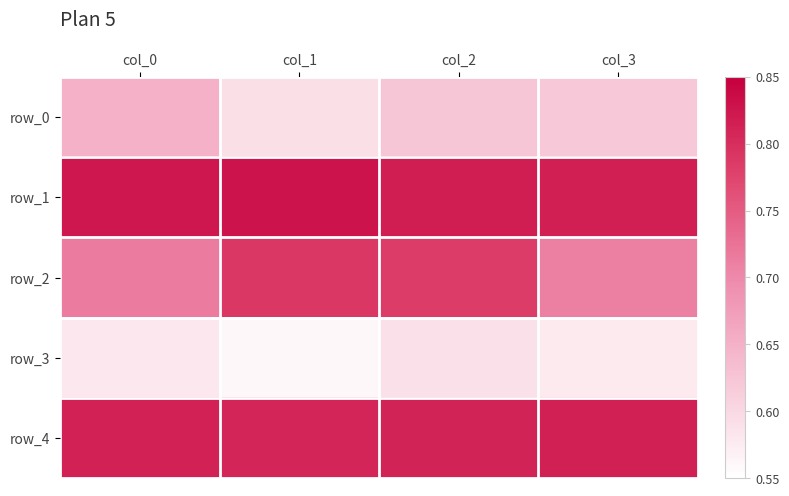

What is the approximate value of row_1 at col_2?

0.8